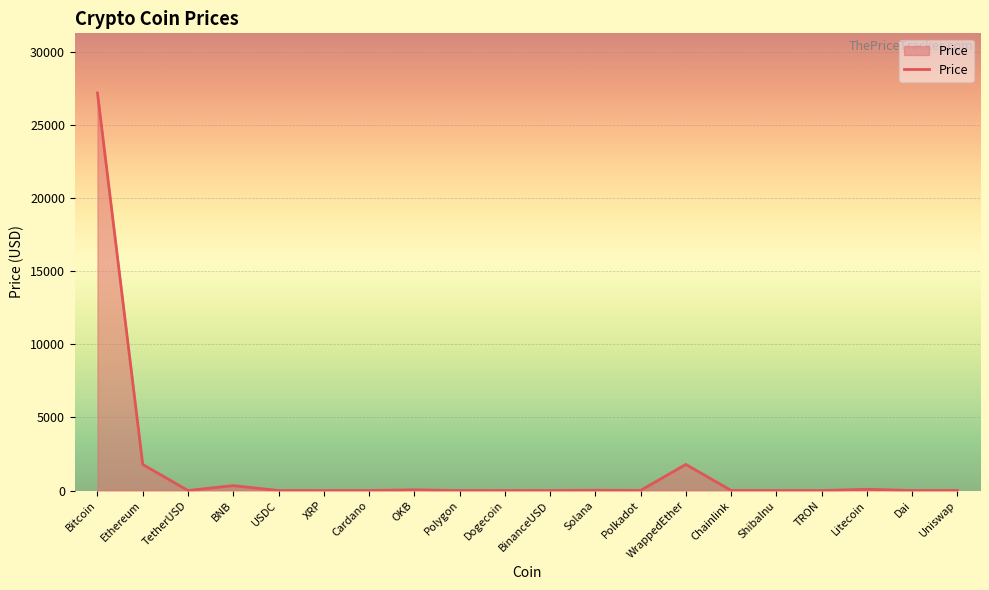

Count the number of values greater than 6.

10